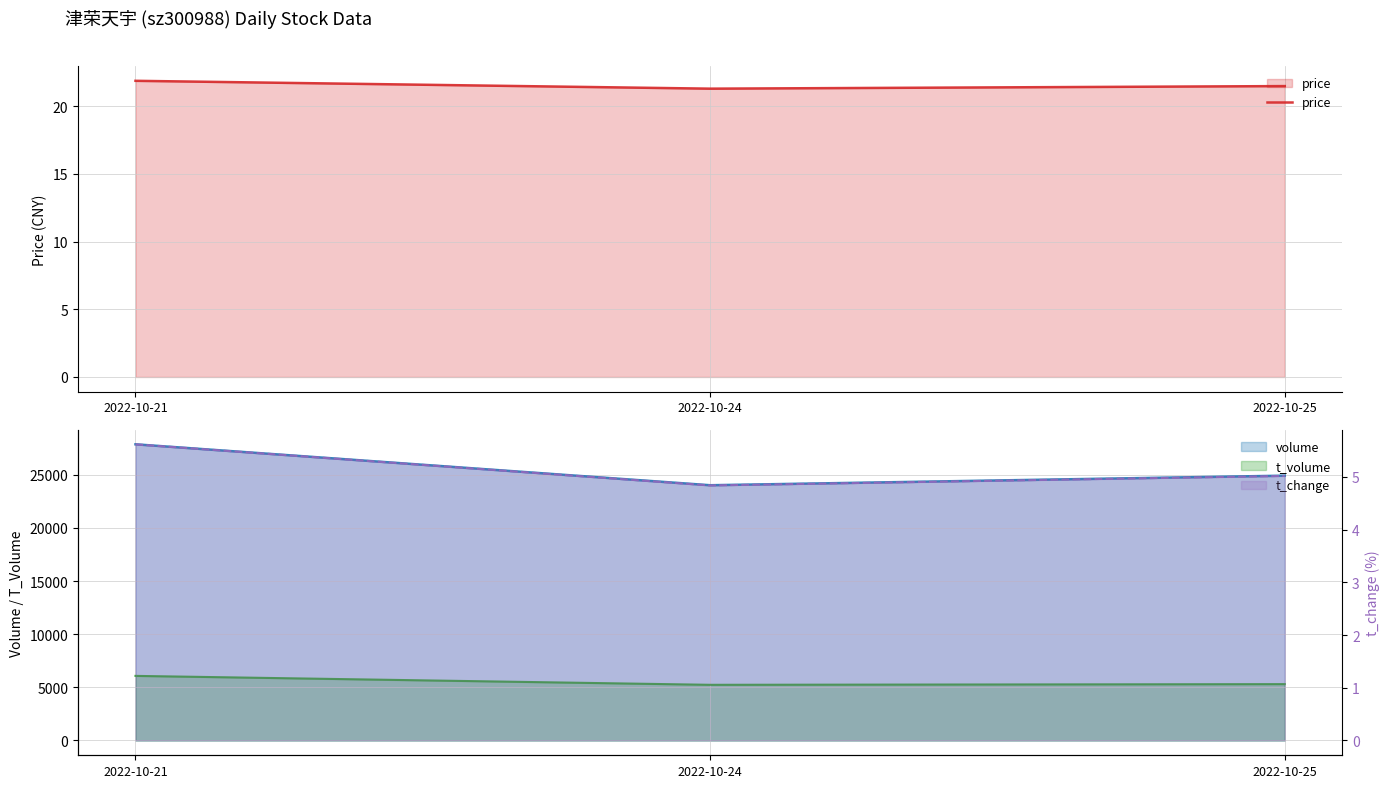

Is the value of volume at 2022-10-21 greater than the value of price at 2022-10-21?

Yes